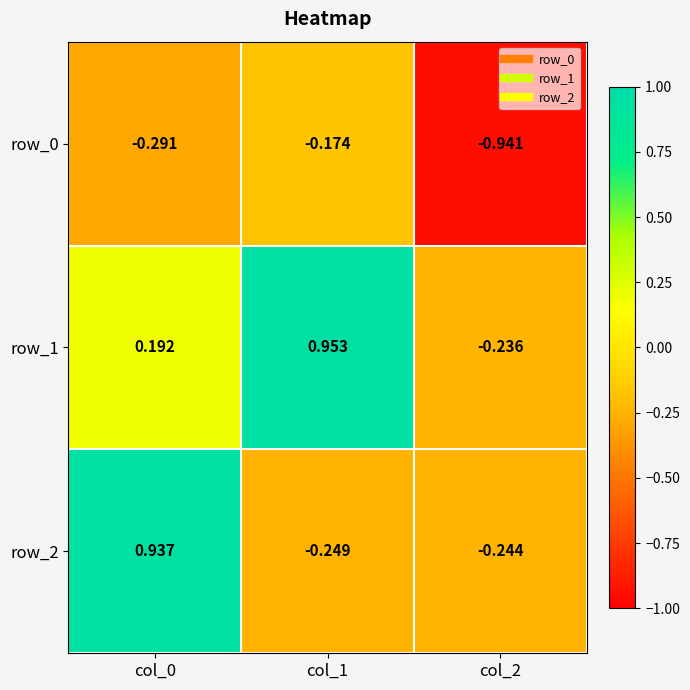

List the series in order of their overall mean, highest first.

row_1, row_2, row_0